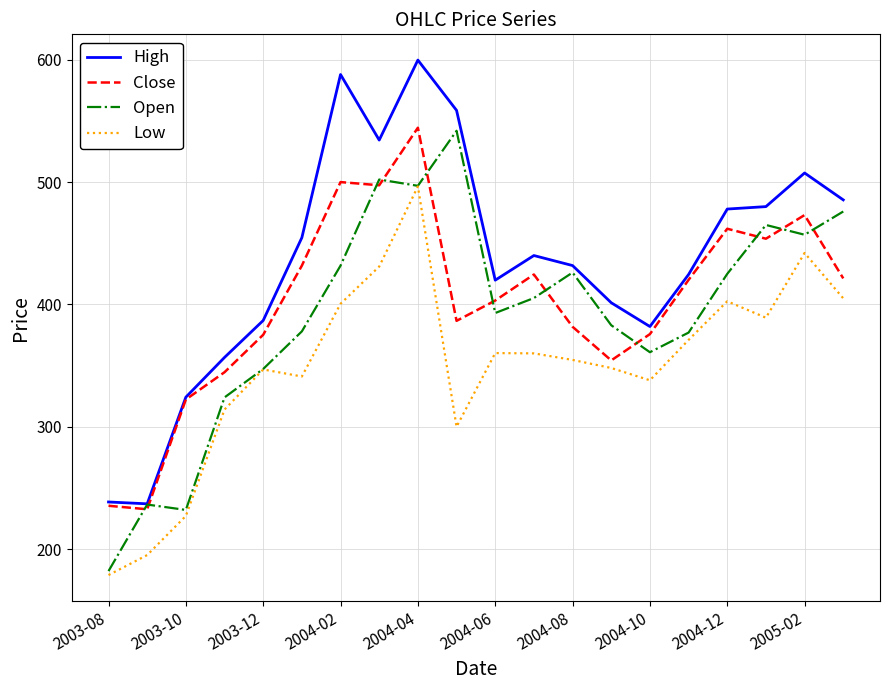

What is the maximum value shown in the chart?

599.8